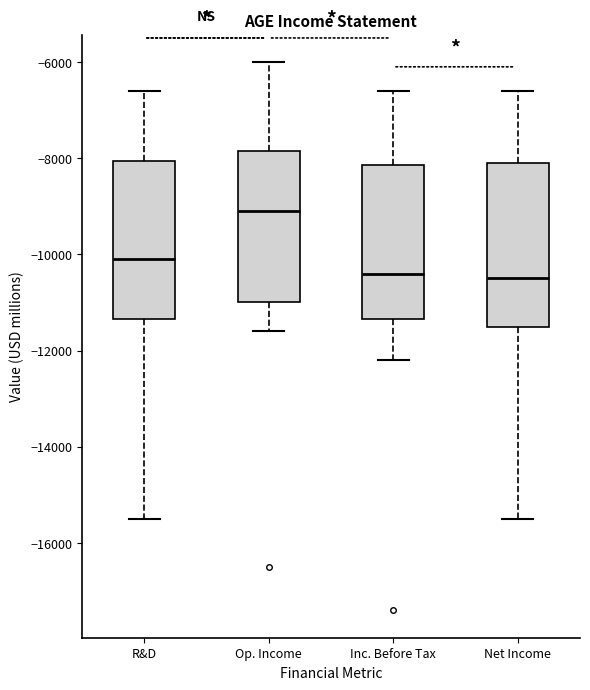

Where does the lower whisker of the box for R&D end on the y-axis? The values are not printed on the chart, so give them approximately, as read against the axis.

-15400